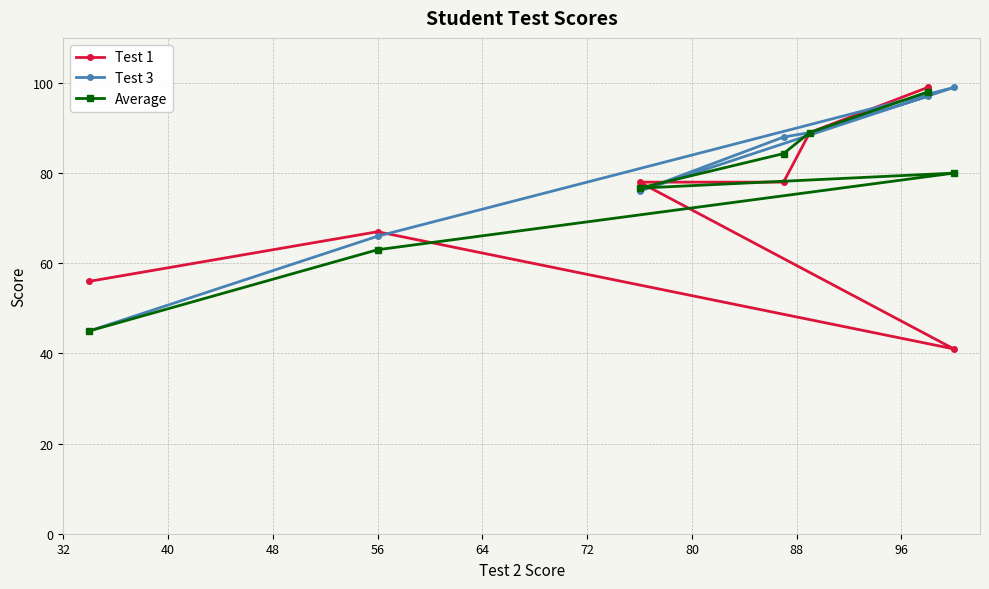

What is the minimum value shown in the chart?

41.0